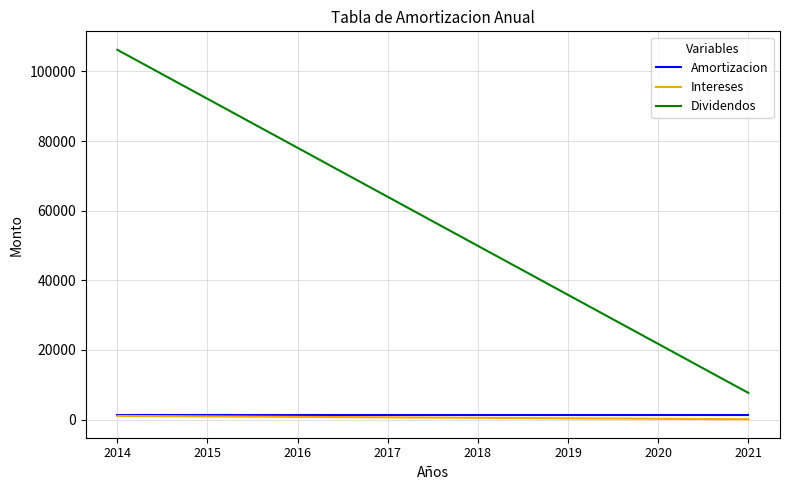

What is the total value across all series at 2019?

37303.7